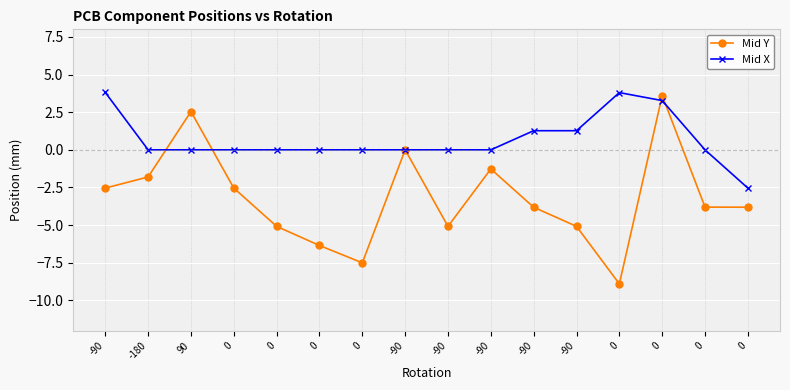

How many intersections are there between Mid X and Mid Y?

4